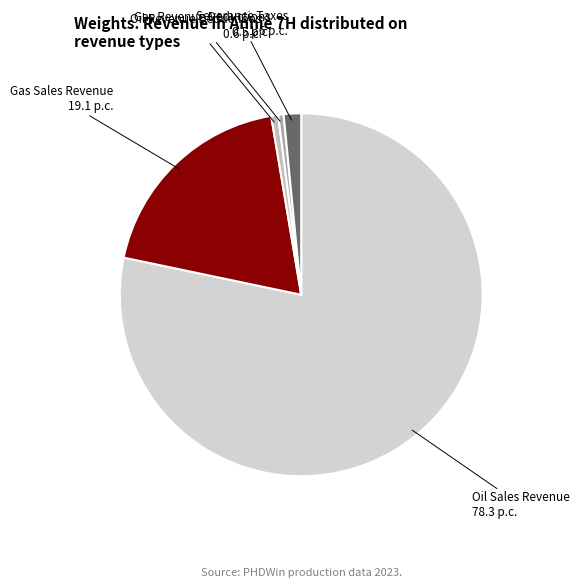

Combined, do Oil Revenue Deductions and Severance Taxes account for over 50%?

No